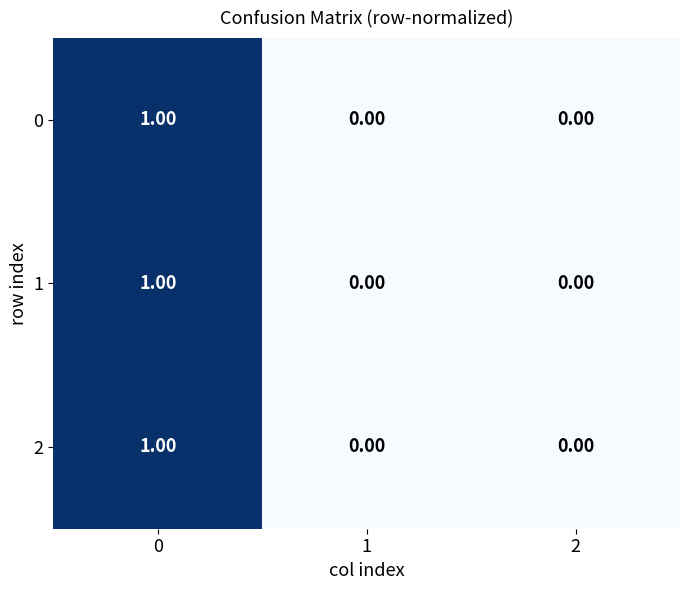

What is the total value across all series at 0?

3